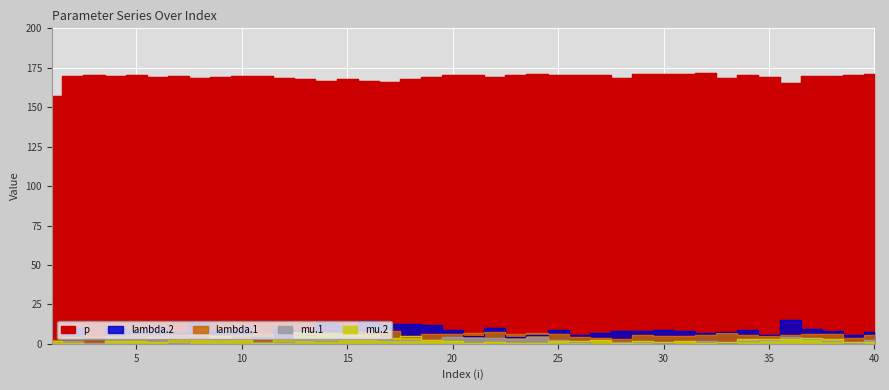

True or false: mu.2 and p intersect in this chart.

False